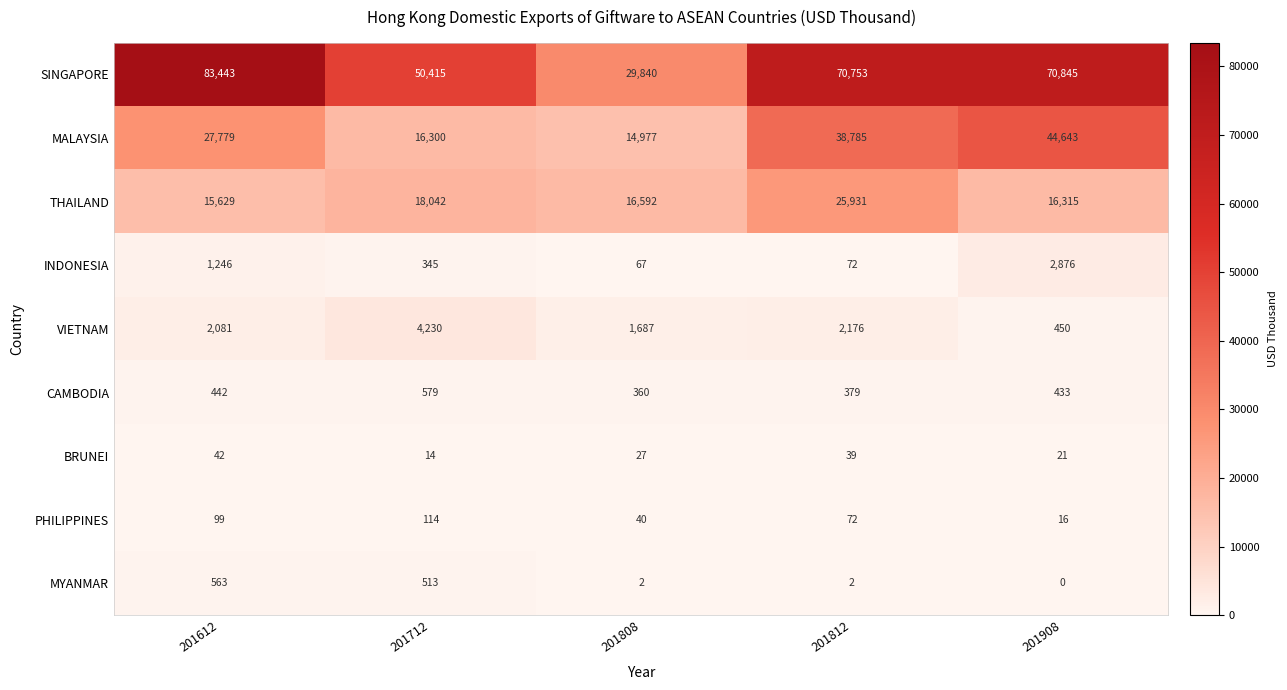

Which series has the largest range (max minus min)?

SINGAPORE